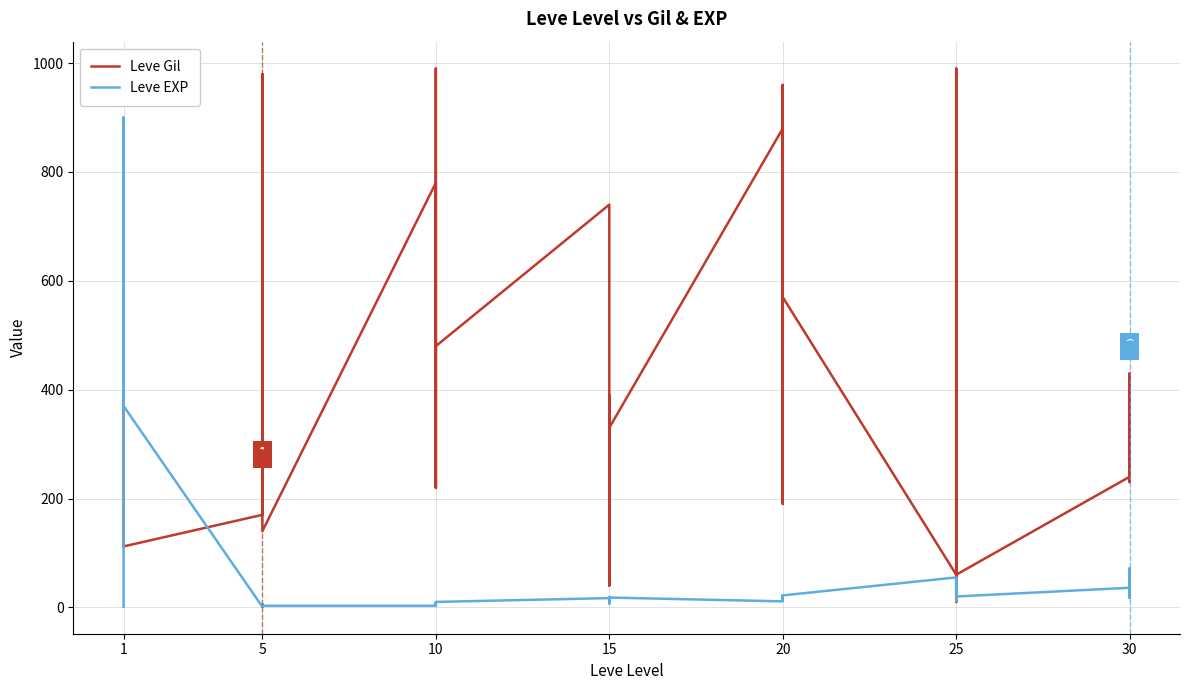

At which category is the sum across all series the highest?

1